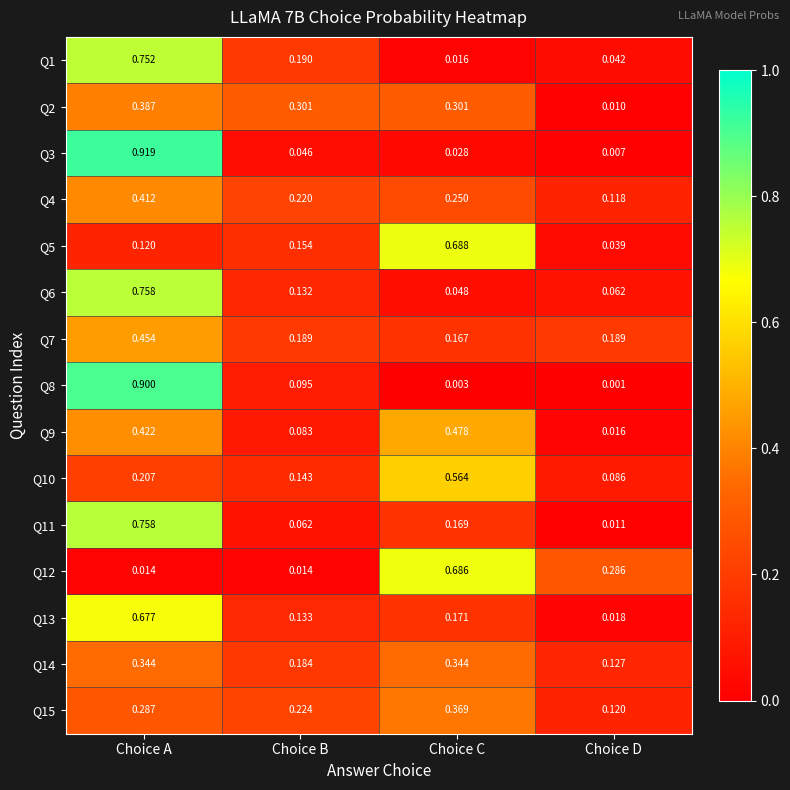

Is the value of Q8 at Choice C greater than the value of Q11 at Choice A?

No